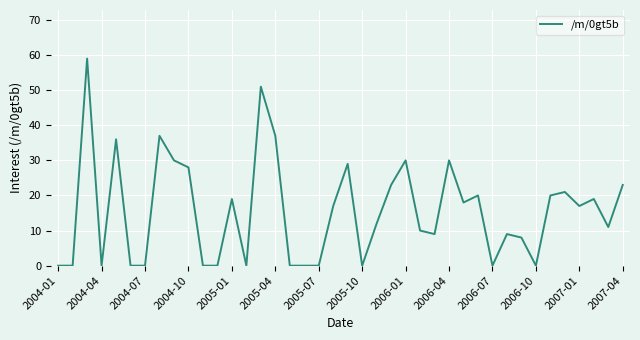

What is the difference between the maximum and minimum values?

59